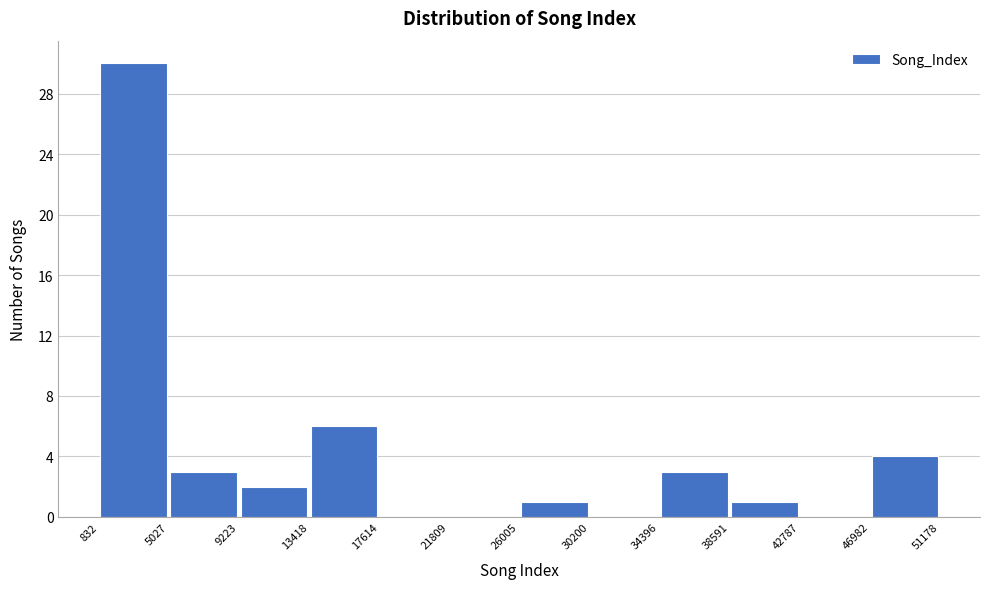

Reading left to right, transcribe this chart: for each bar, give the range it covers on the x-axis and its height. The values are not printed on the chart, so give them approximately, as read against the axis.

832 to 5027: 30
5027 to 9223: 3
9223 to 13418: 2
13418 to 17614: 6
17614 to 21809: 0
21809 to 26005: 0
26005 to 30200: 1
30200 to 34396: 0
34396 to 38591: 3
38591 to 42787: 1
42787 to 46982: 0
46982 to 51178: 4